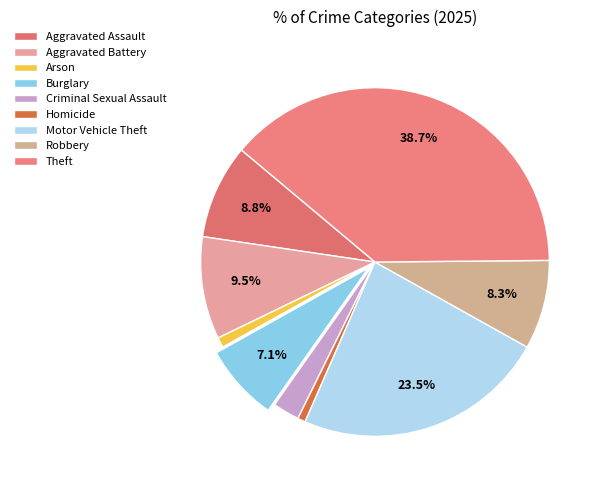

To the nearest percent, what is the combined percentage of Aggravated Battery and Motor Vehicle Theft?

33%